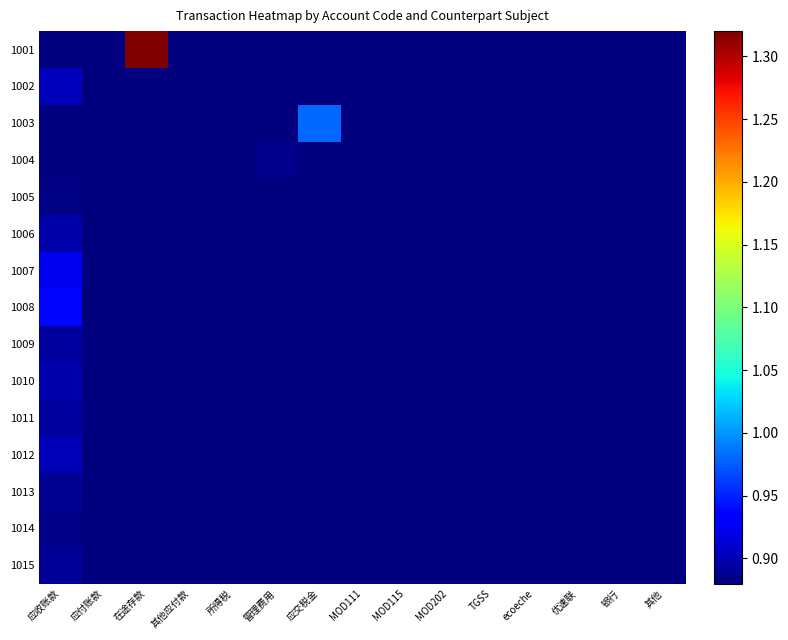

Which label corresponds to the smallest value in the chart?

应收账款